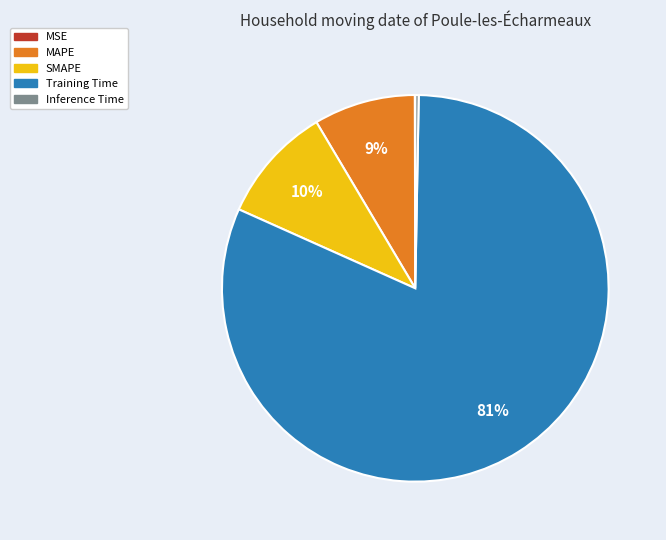

To the nearest percent, what is the average slice percentage?

20%